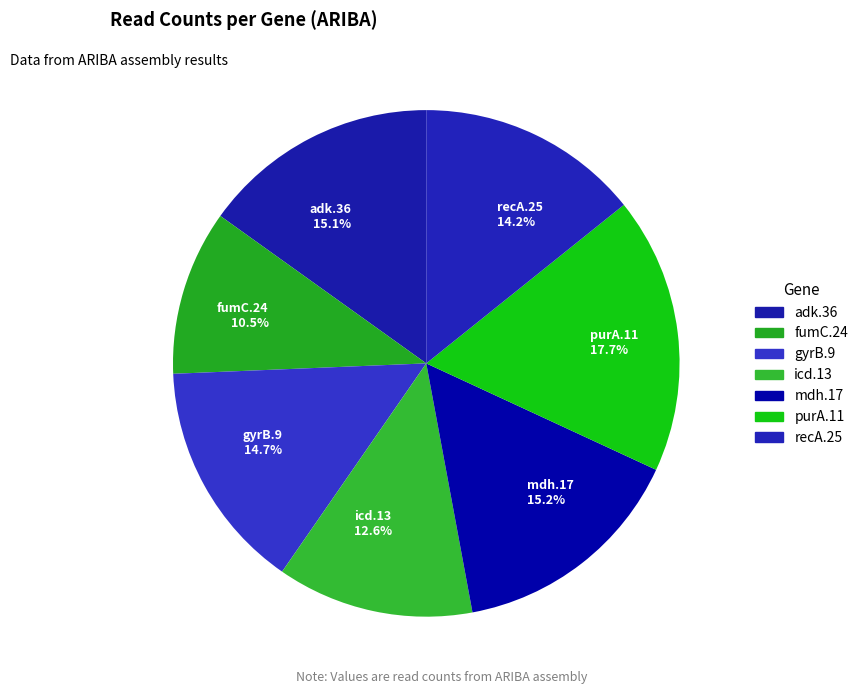

Which category has the biggest portion of the pie?

purA.11